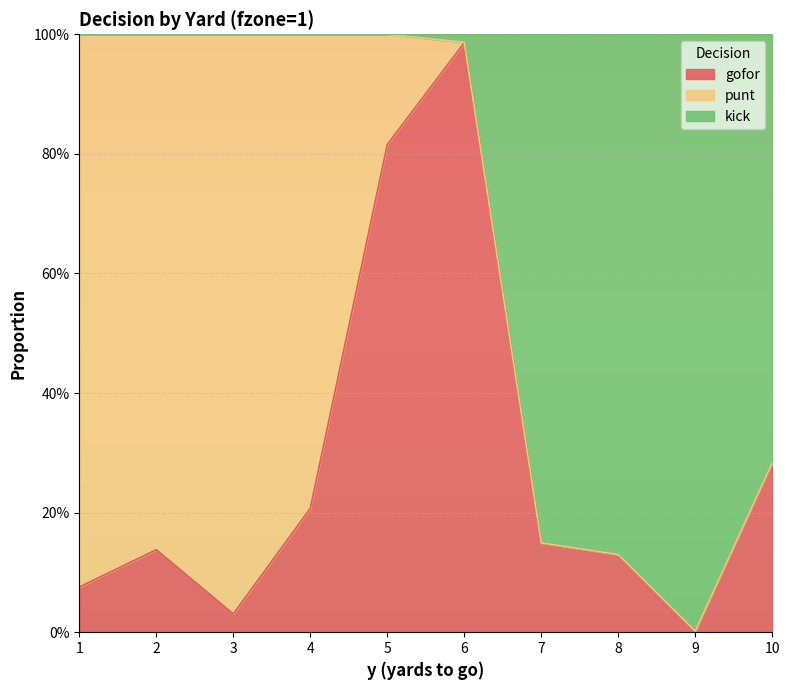

What is the difference between the gofor values at 2 and 6?

0.8